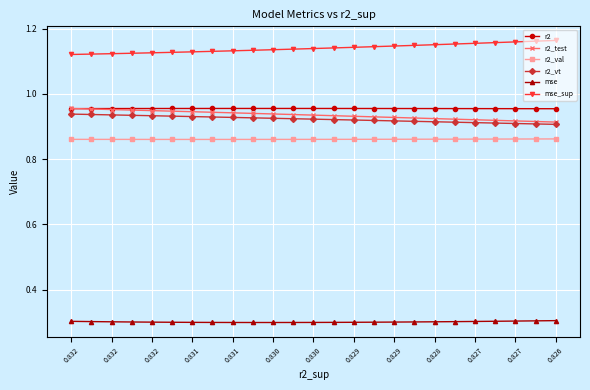

What is the value of the mse point at the 18th from the left?

0.3